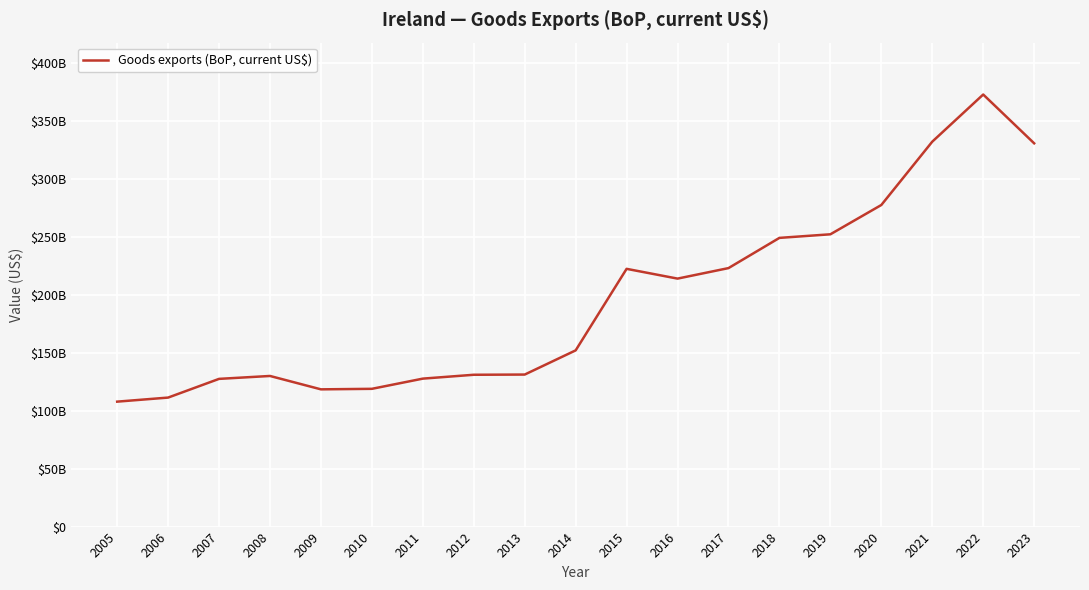

Does the chart display data point markers on the line(s)?

No